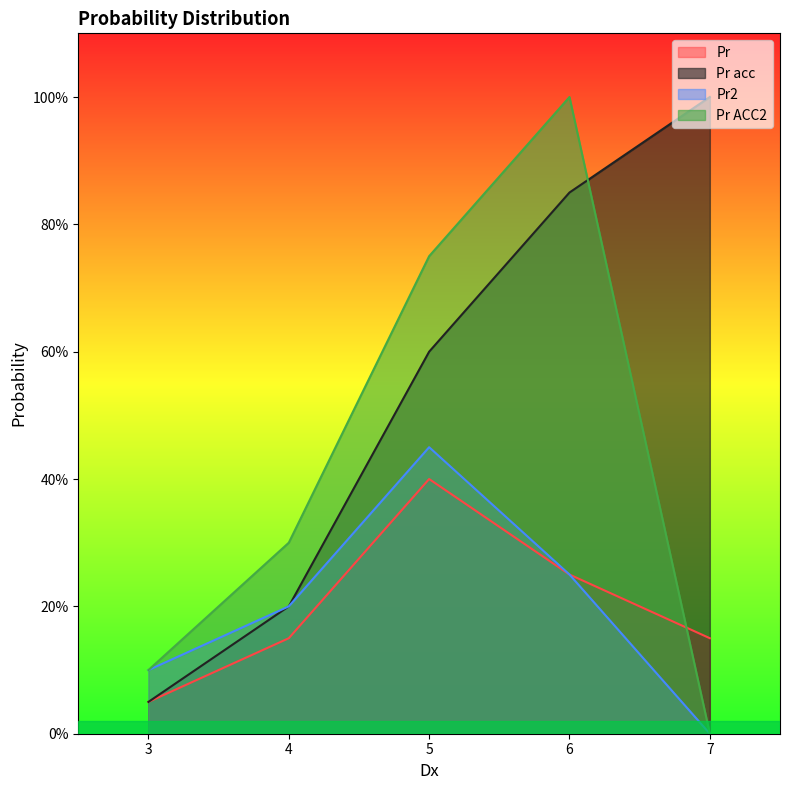

Which series changed the most between 3 and 7?

Pr acc